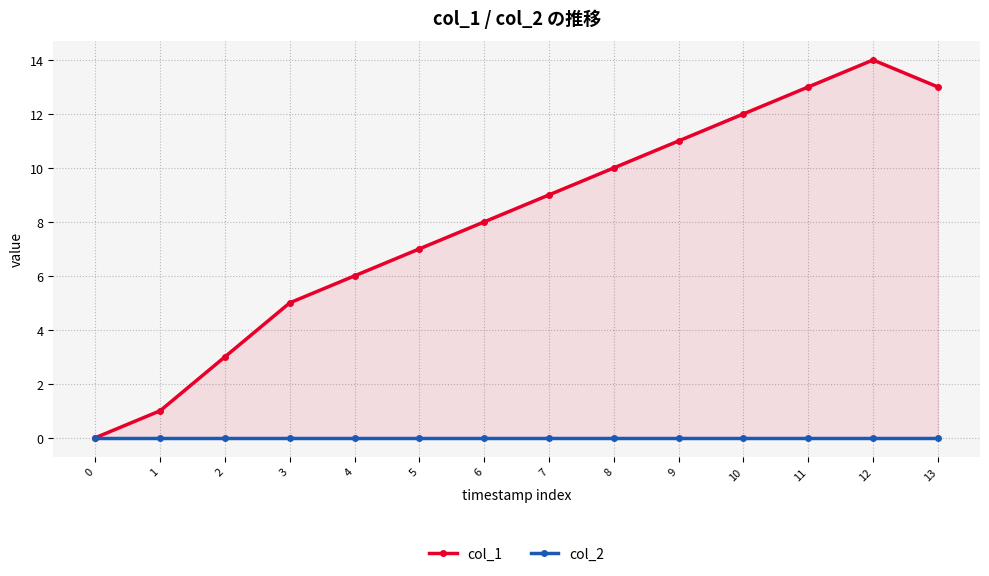

List the series in order of their peak value, highest first.

col_1, col_2